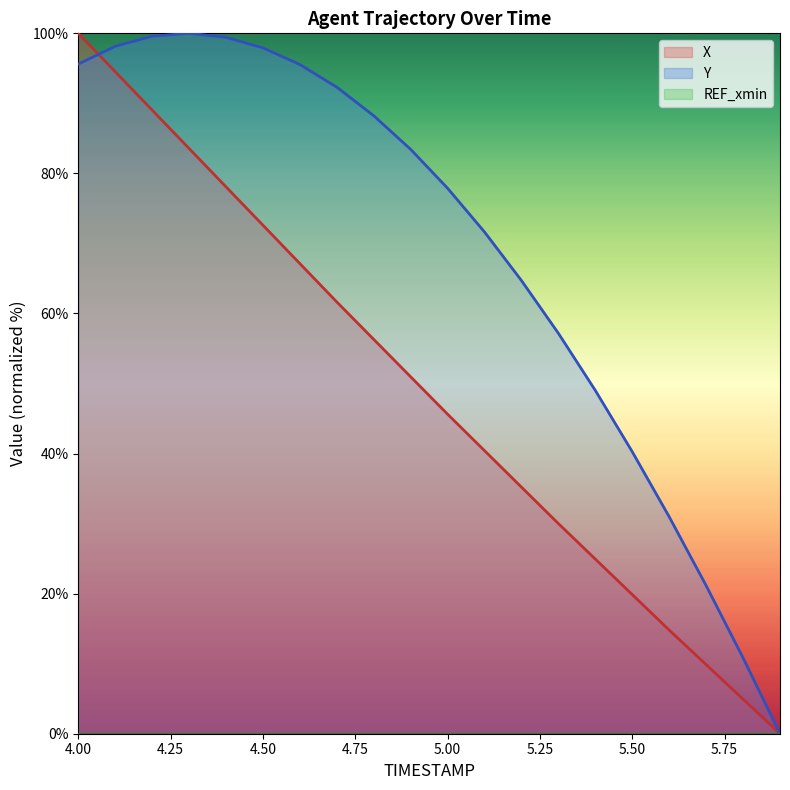

At how many categories does at least one series exceed 46?

15